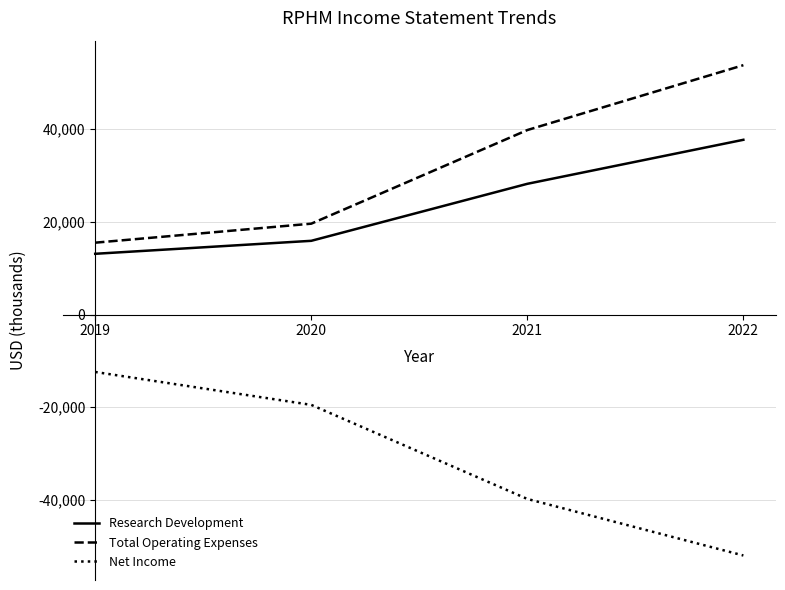

What is the average value of the Total Operating Expenses series?

32175